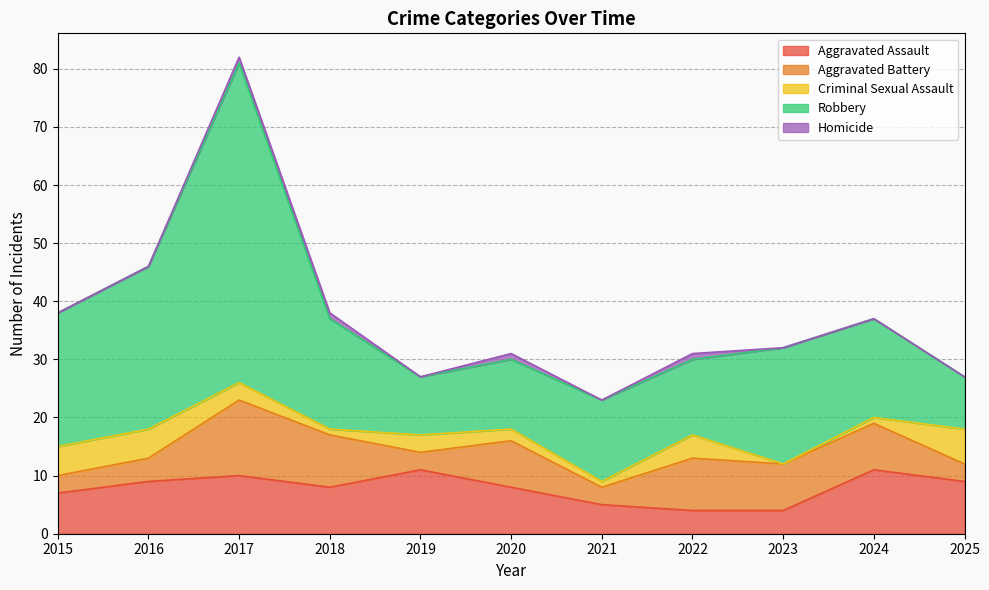

True or false: Homicide and Robbery cross at least once.

False